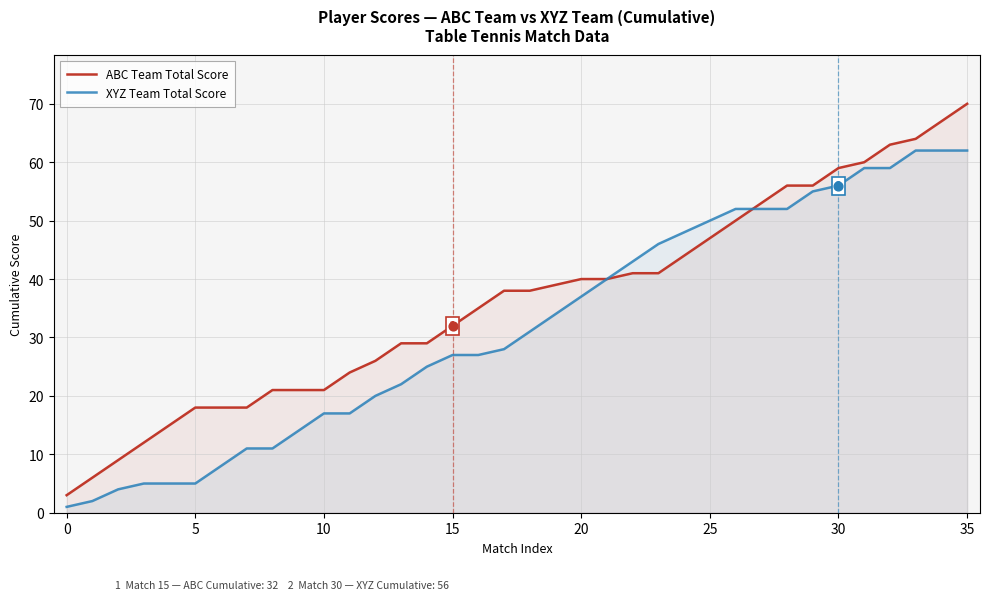

Which series contains the highest Y value?

ABC Team Total Score